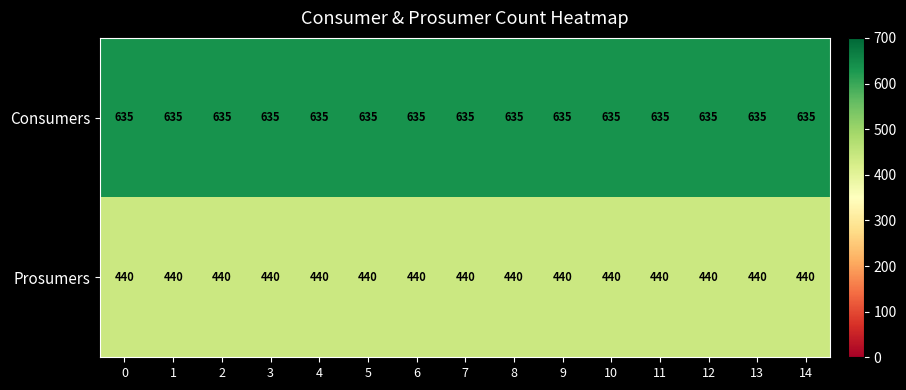

The Prosumers series shows 646 at 9. True or false?

False